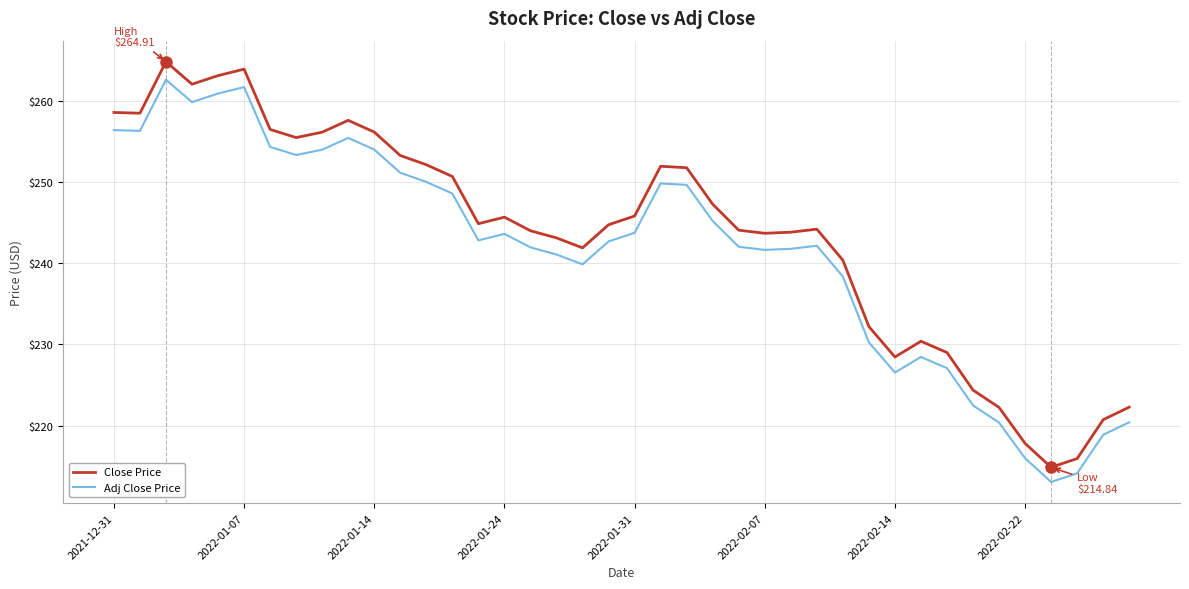

Which series has the largest range (max minus min)?

Close Price